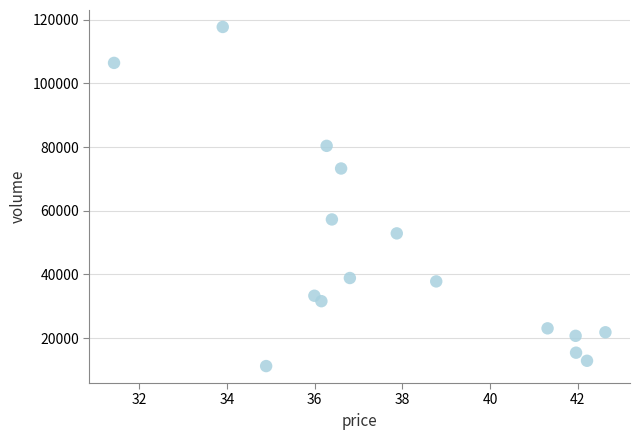

What Y value in the scatter plot is closest to 64469?

57264